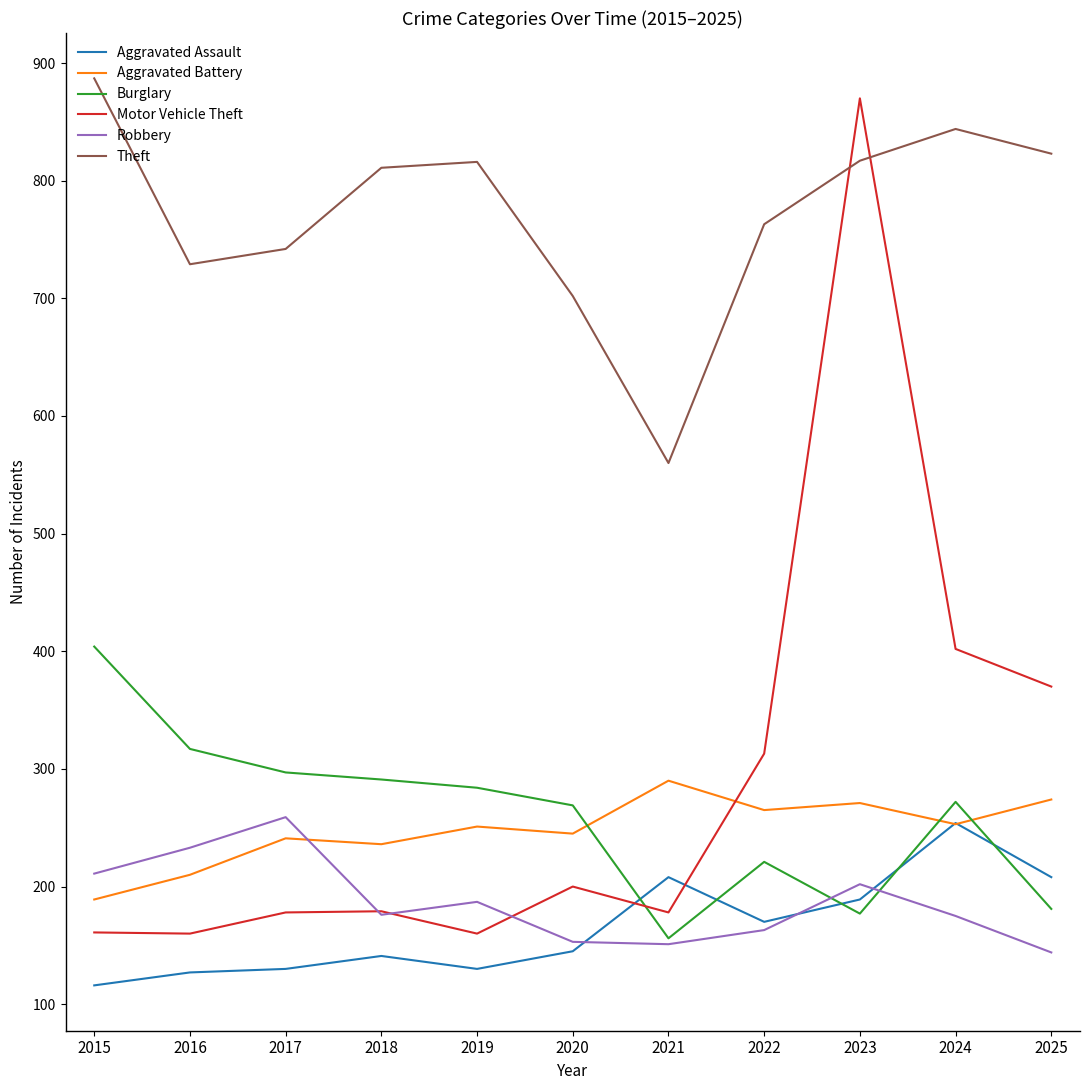

Which series has the largest total across all categories?

Theft